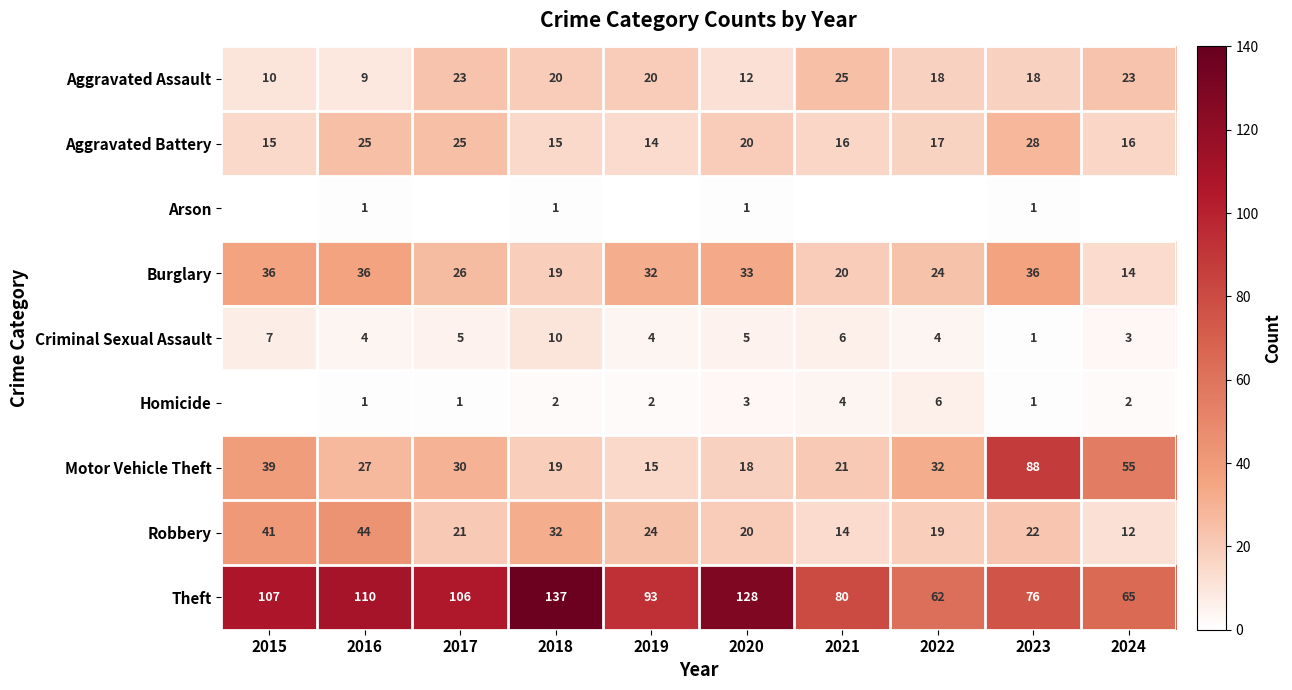

Between 2018 and 2022, which is larger?

2018